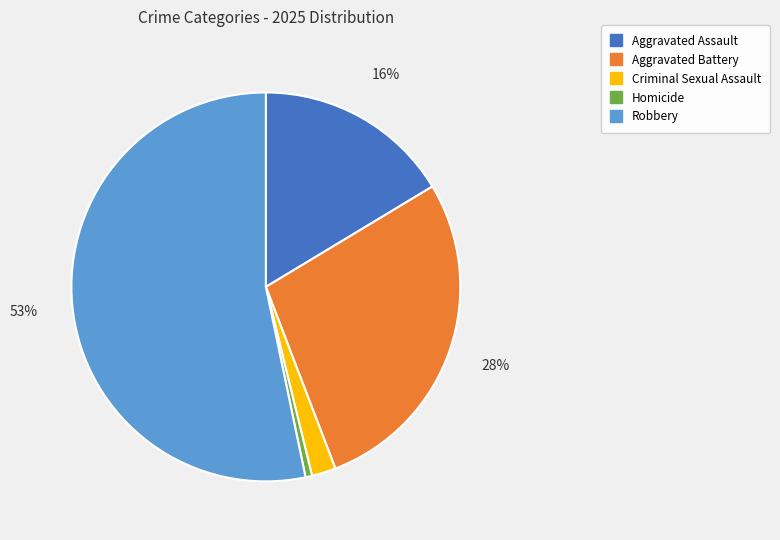

To the nearest percent, what is the average slice percentage?

20%